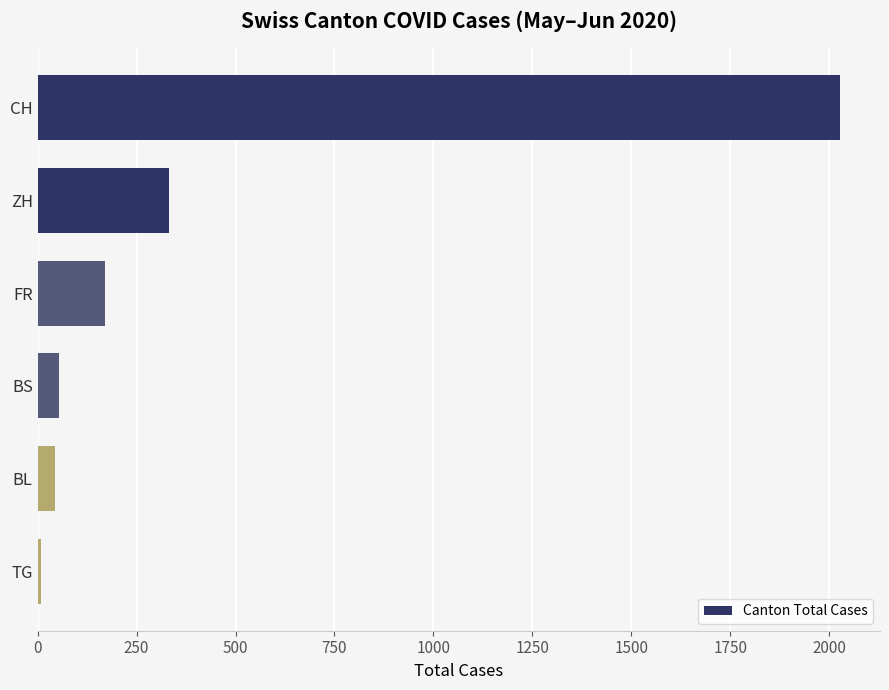

Which category has the highest value across all series?

CH